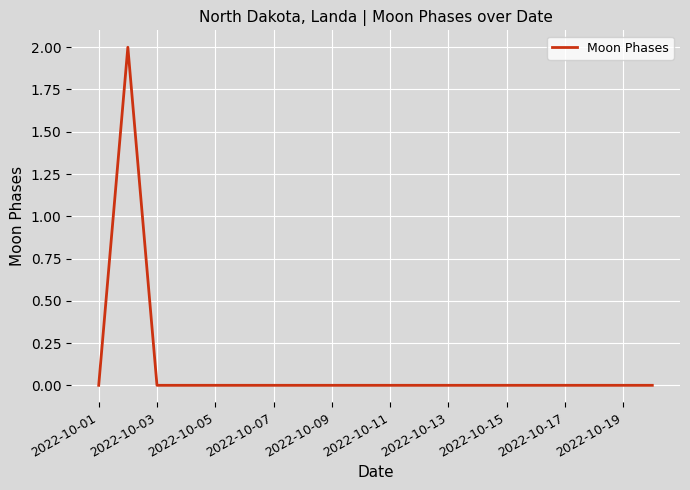

Reading right to left, transcribe all the data shown in this chart.

0	0	0	0	0	0	0	0	0	0	0	0	0	0	0	0	0	0	2	0